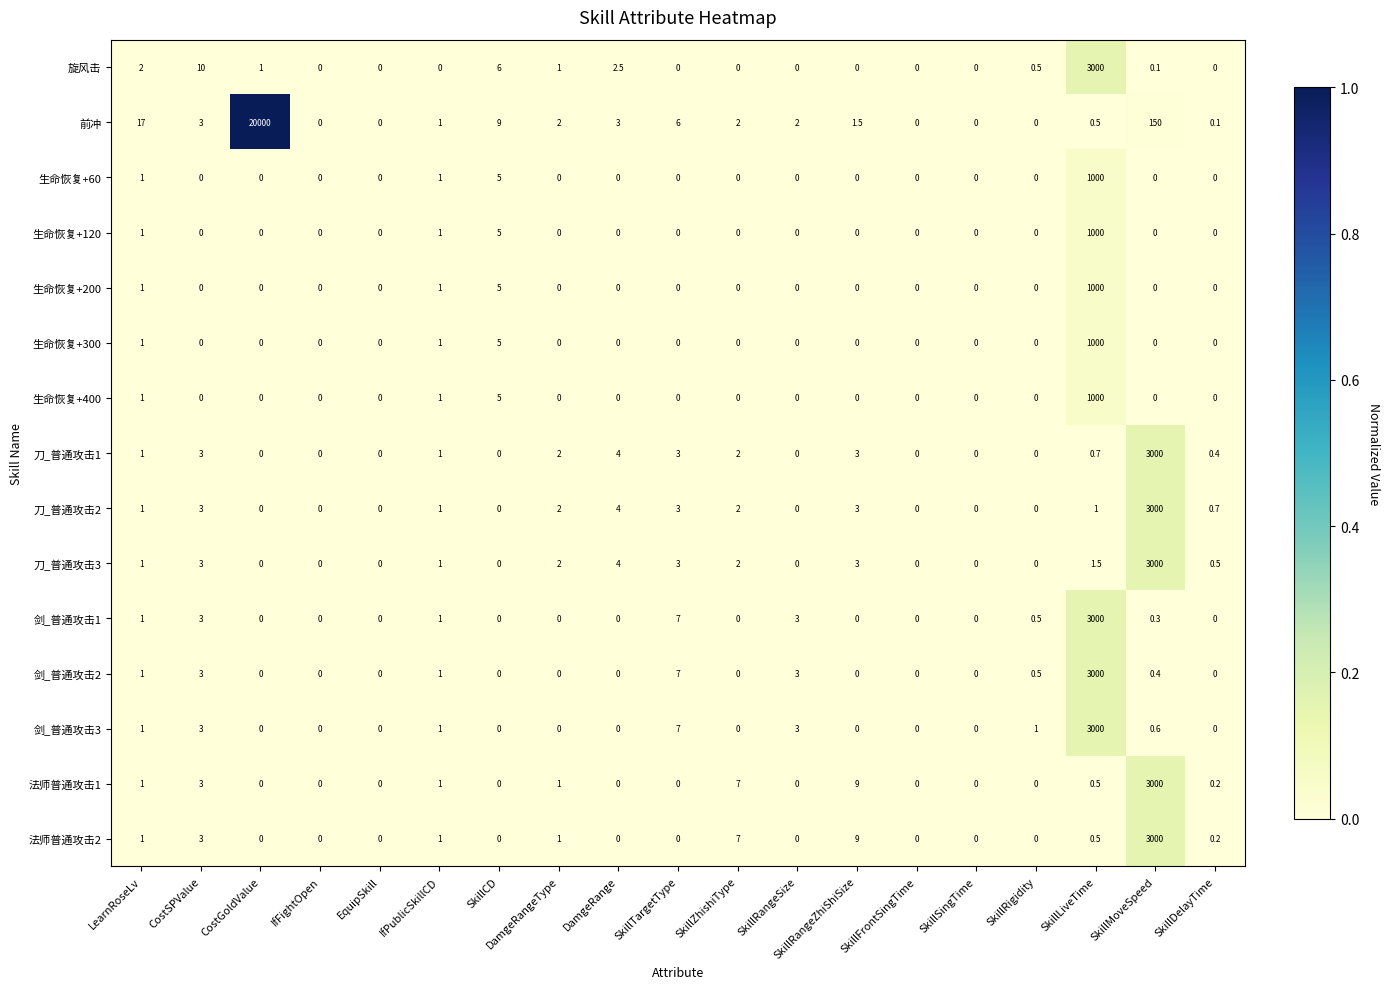

At which category is the sum across all series the highest?

CostGoldValue